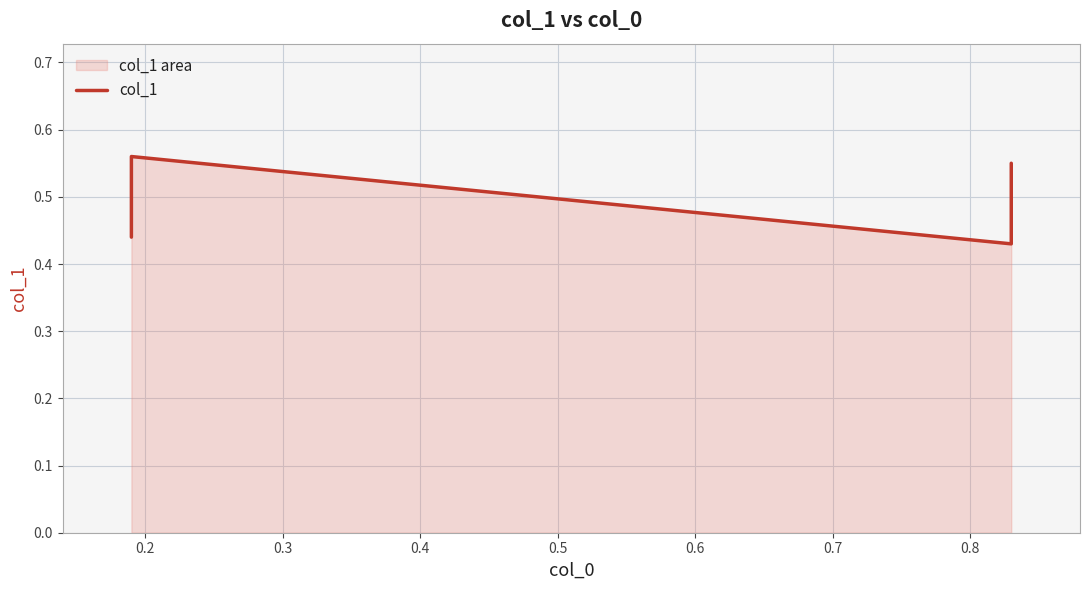

What is the average value?

0.5